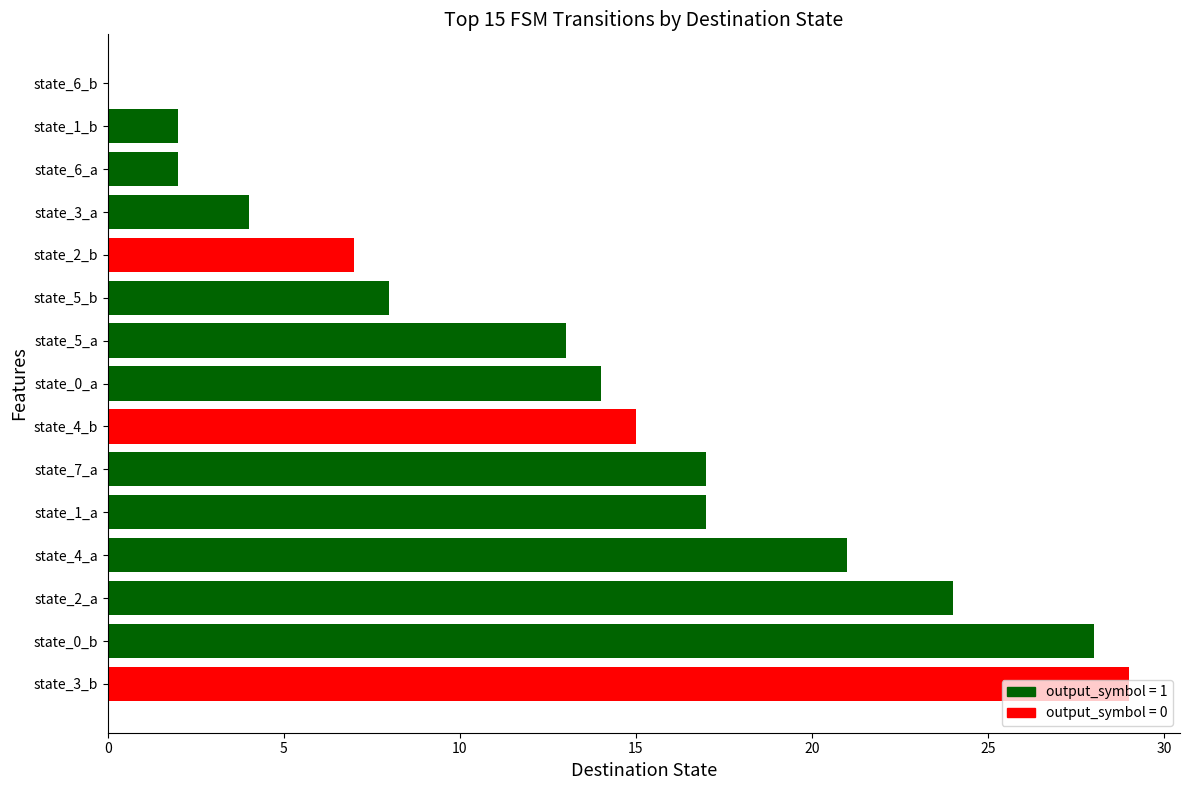

What is the average value?

13